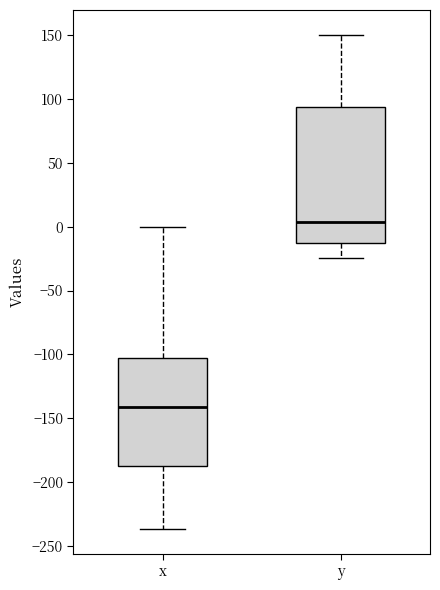

Reading left to right, transcribe this box plot: for each box, give where its median line is, the range the box spans, and where its two whiskers end, as read against the y-axis. The values are not printed on the chart, so give them approximately, as read against the axis.

x: median -140, box -190 to -105, whiskers -235 to 0
y: median 5, box -15 to 95, whiskers -25 to 150